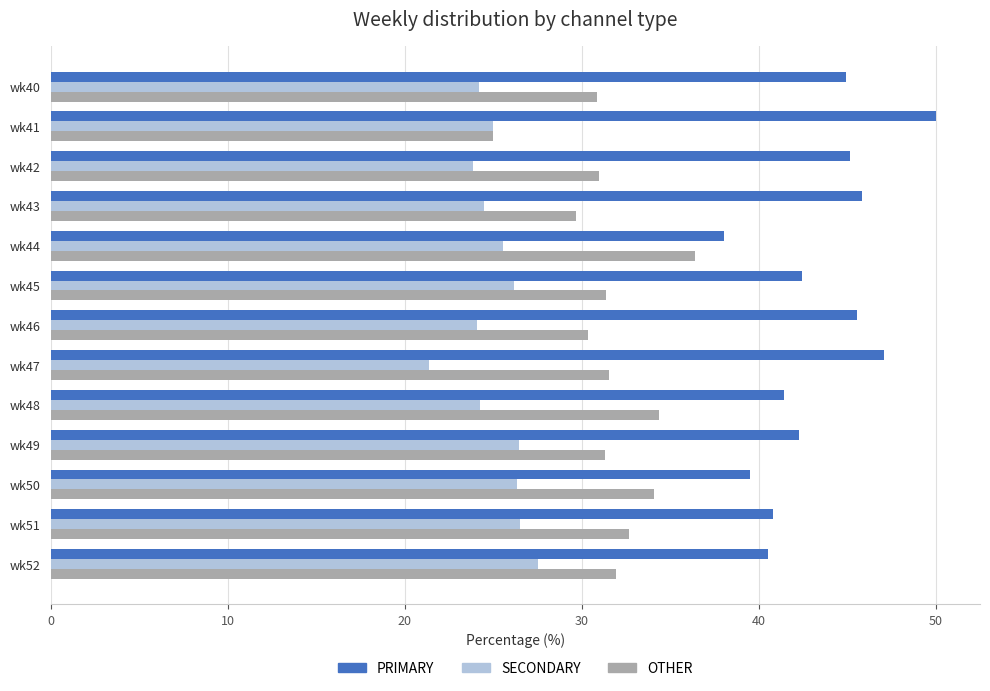

What is the difference between the highest and lowest values at wk42?

21.3